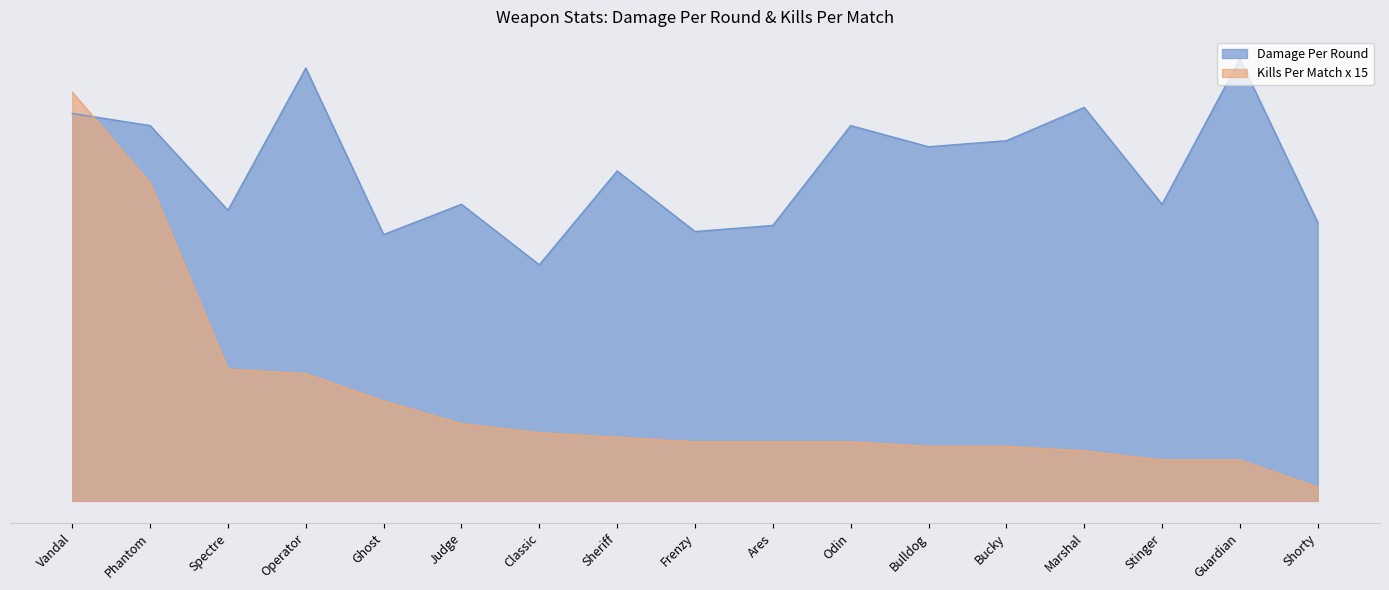

What is the sum of the Kills Per Match values at Stinger and Vandal?

148.5